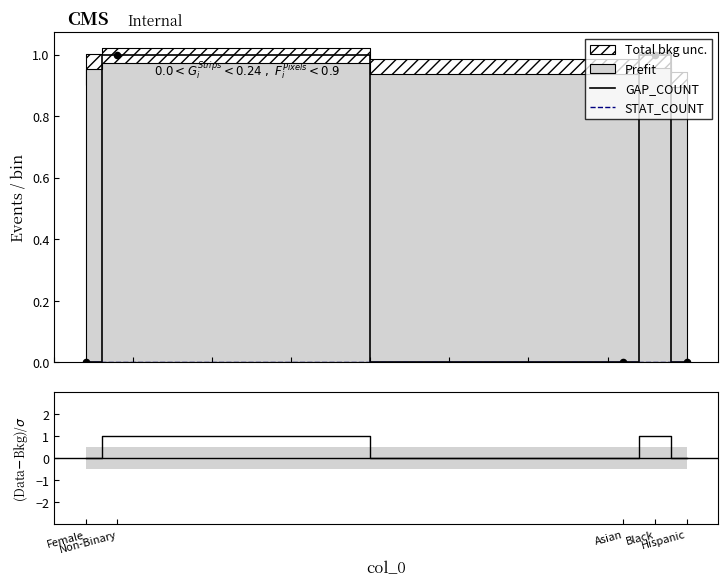

Is the value of GAP_COUNT at Black greater than the value of STAT_COUNT at Female?

Yes